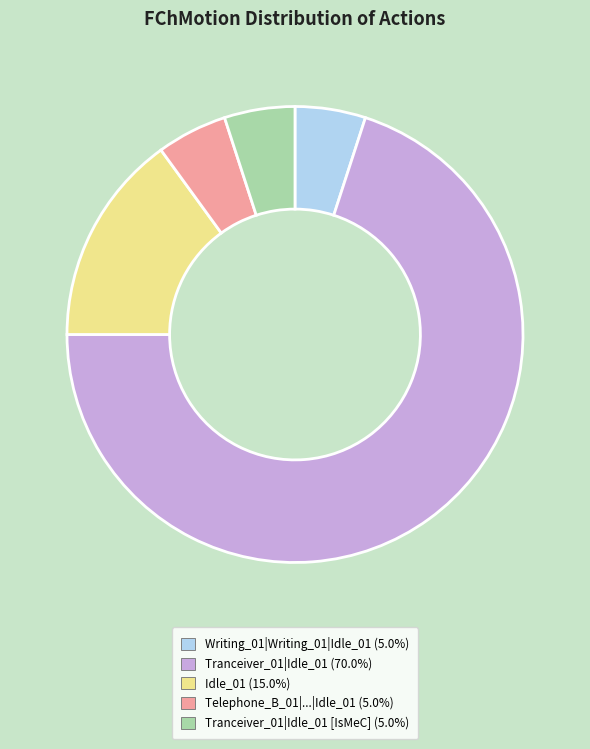

How many segments does this pie chart have?

5